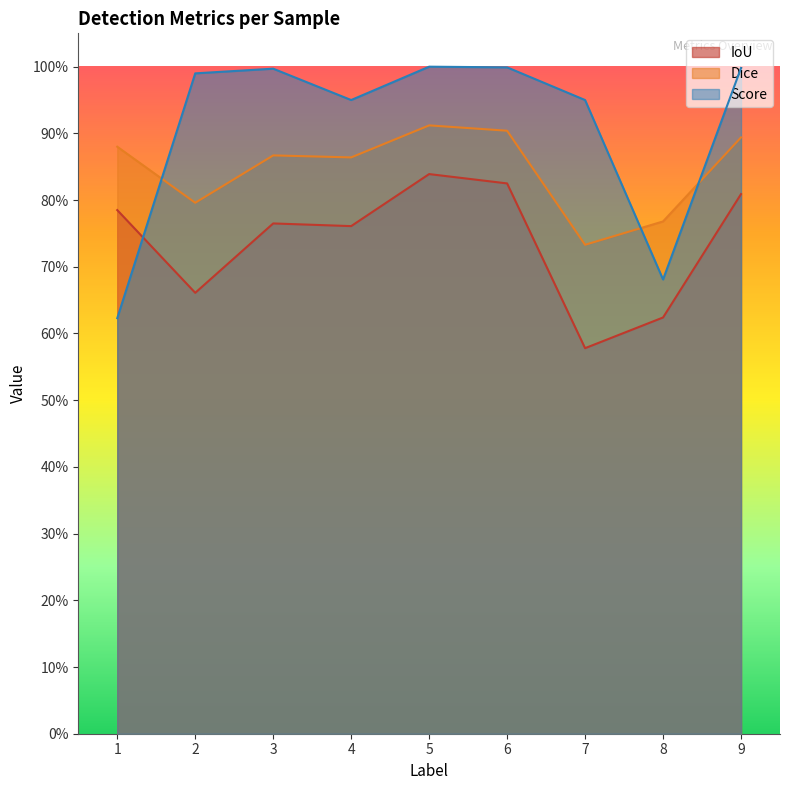

Rank the categories by Dice value from lowest to highest.

7, 8, 2, 4, 3, 1, 9, 6, 5